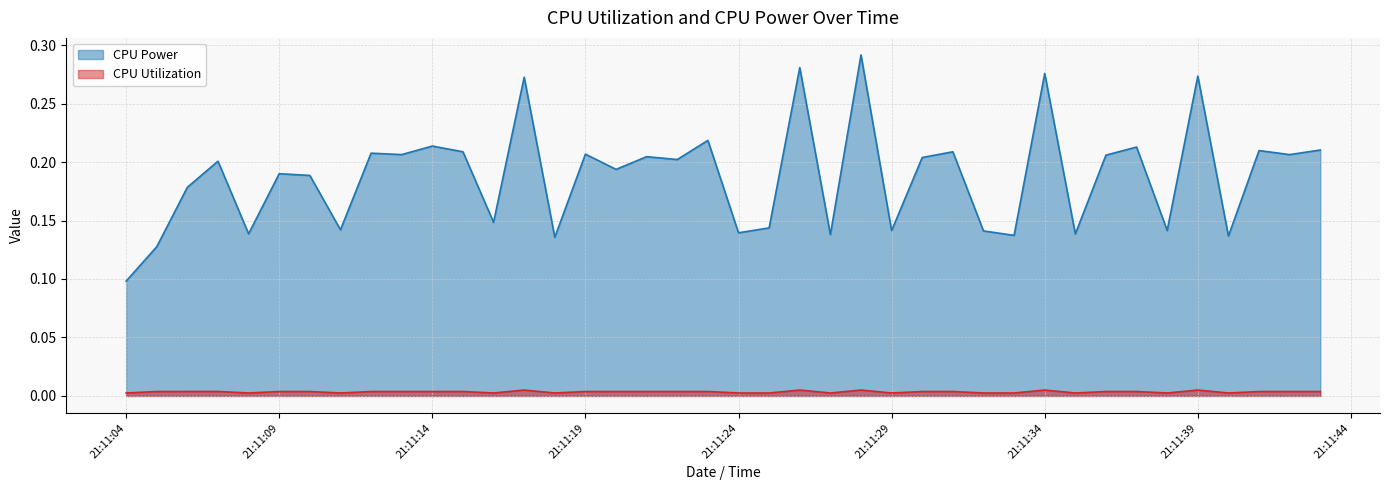

The value of CPU Power at 2025-03-25 21:11:06 is 0.3. True or false?

False